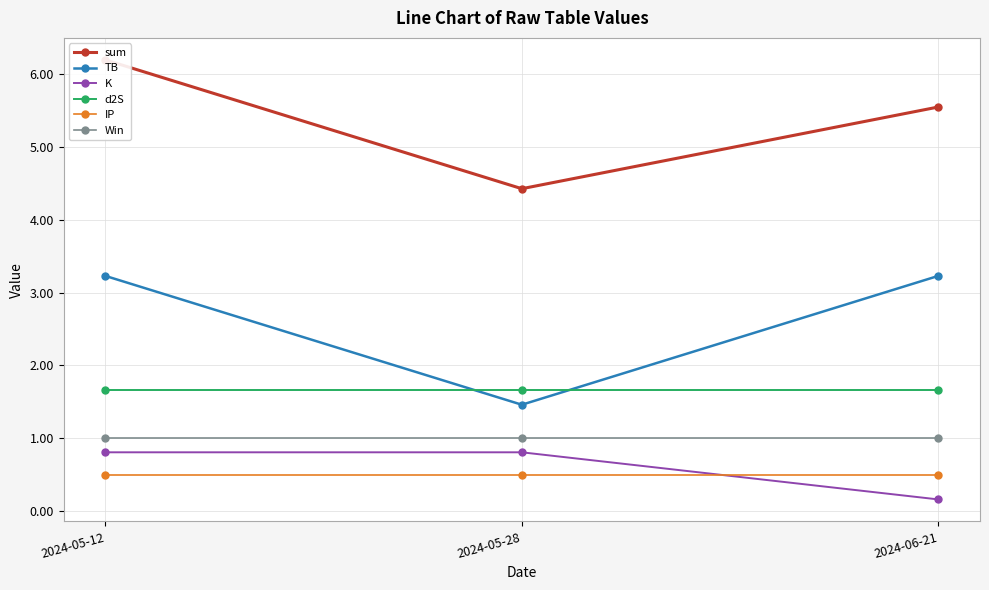

Is the value of d2S at 2024-05-12 greater than the value of IP at 2024-06-21?

Yes